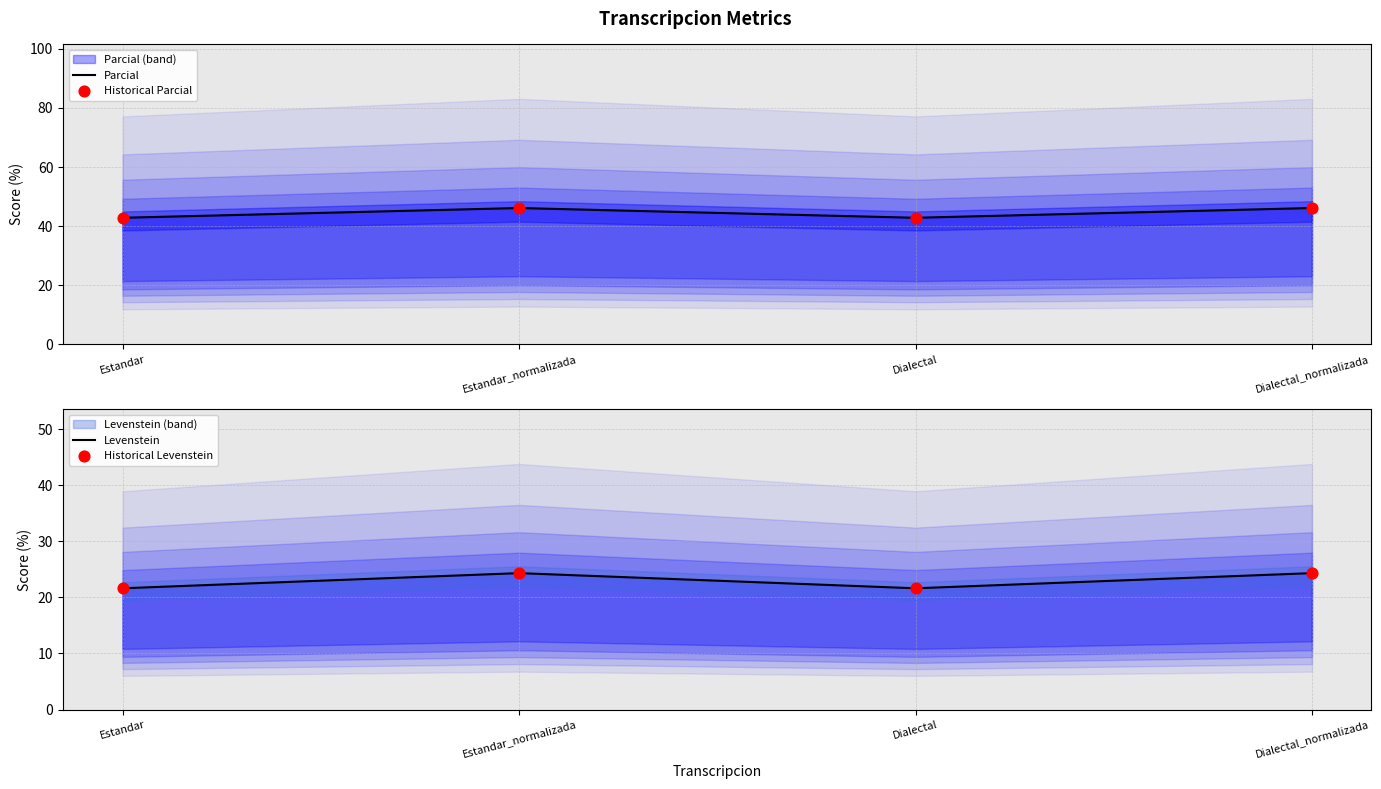

Which series has the largest Y range (max minus min)?

Parcial